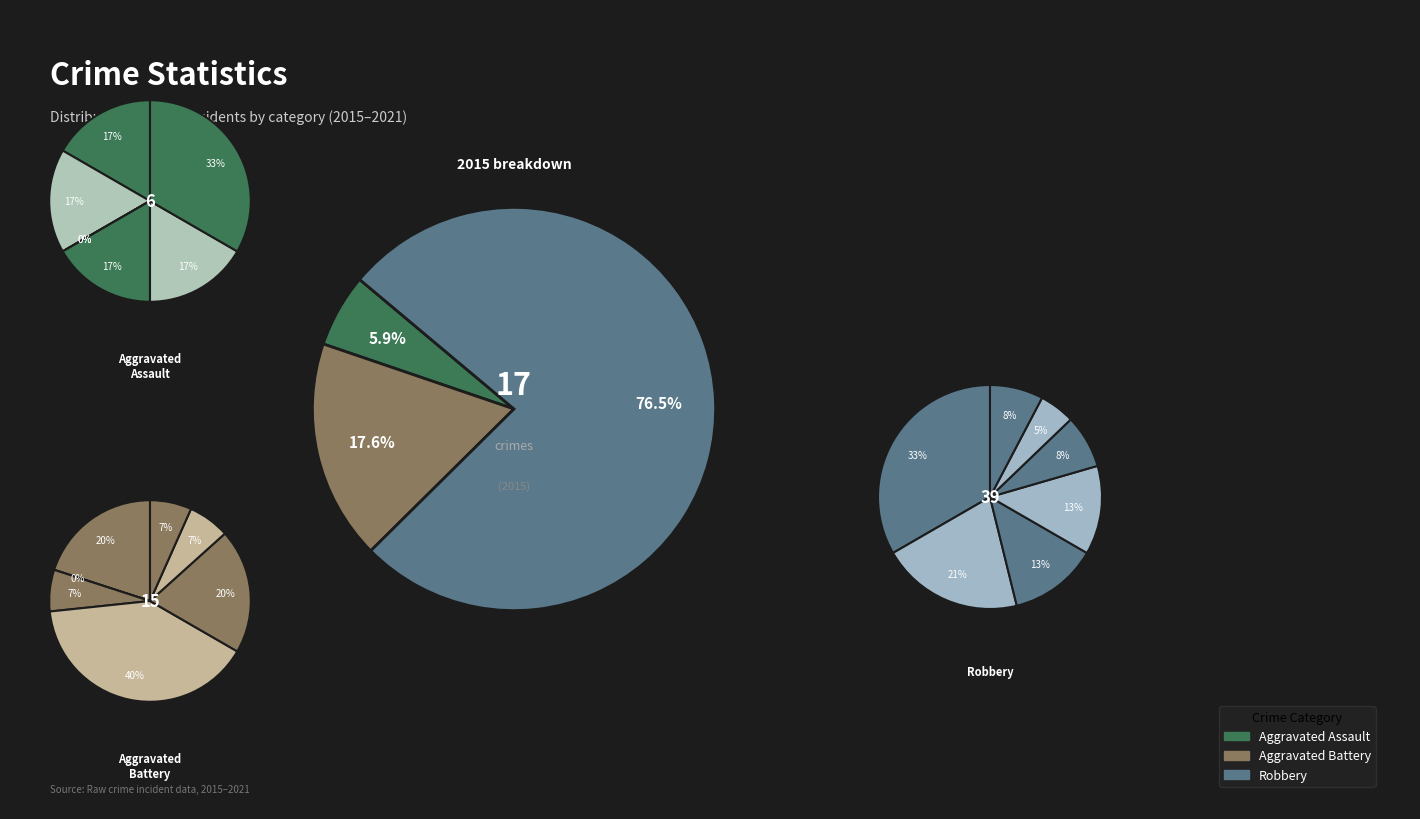

Which slice is the largest?

Robbery